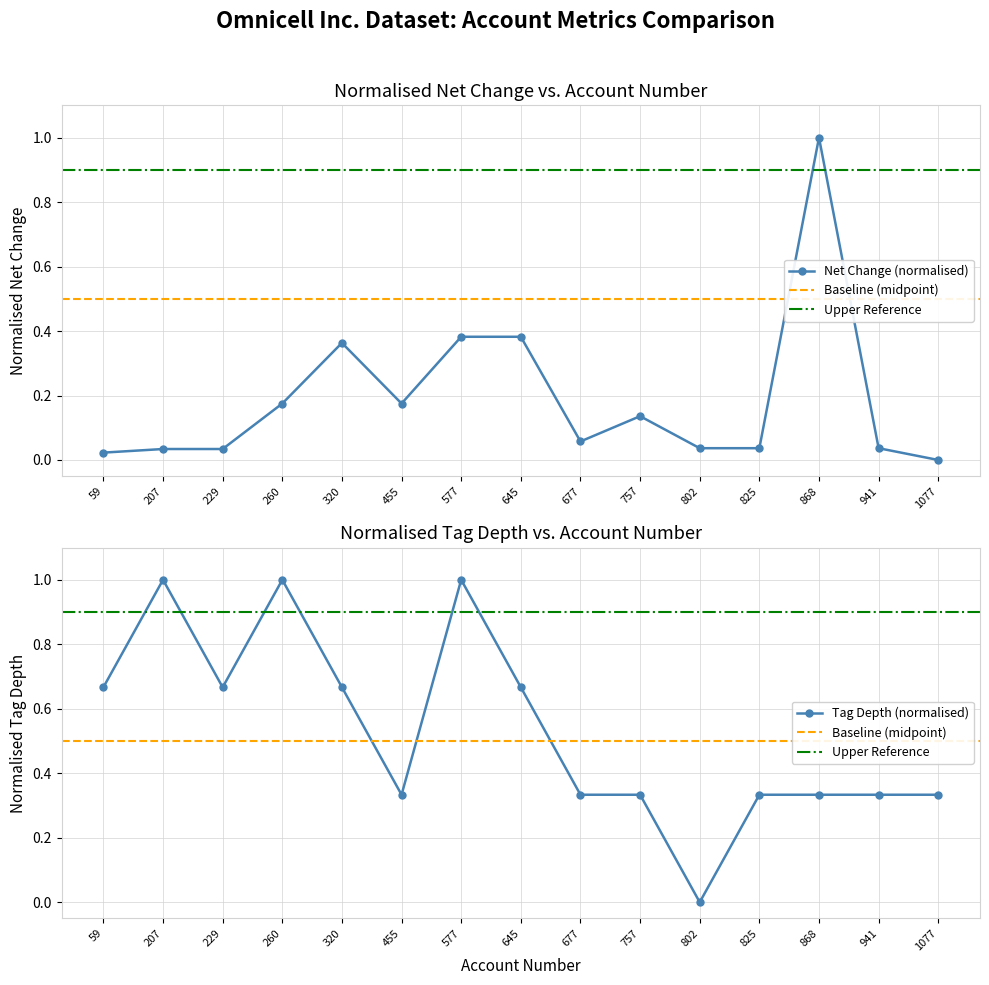

How many interior local valleys does the net_change series have?

2